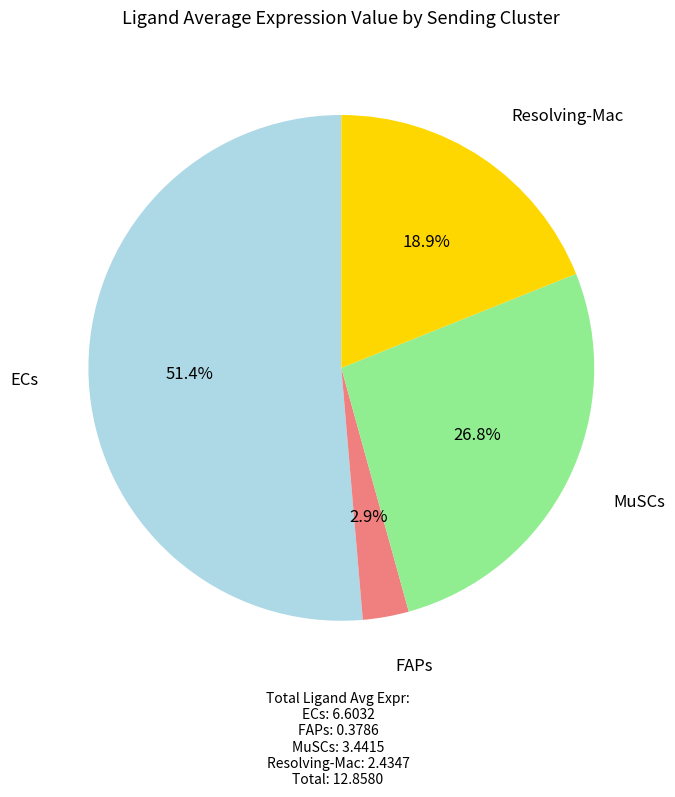

Is there any slice that represents more than half of the pie?

Yes